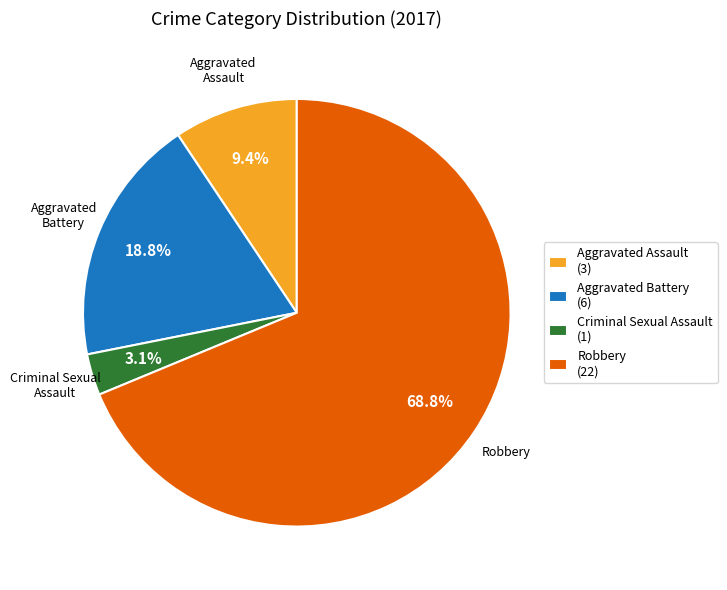

To the nearest percent, what is the average slice percentage?

25%